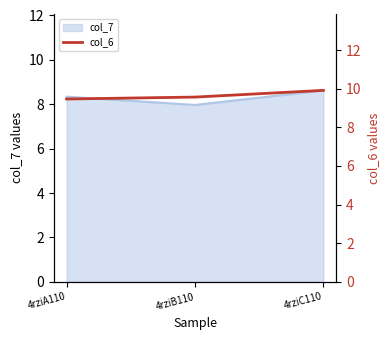

The value at 4rziC110 is 4.1. True or false?

False